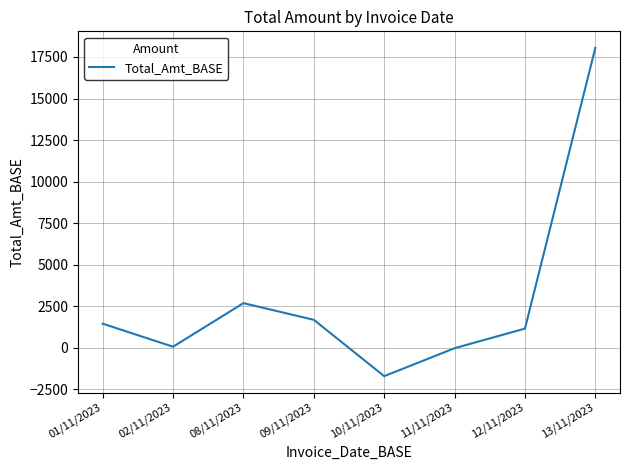

What value does the data have at 11/11/2023?

-16.5